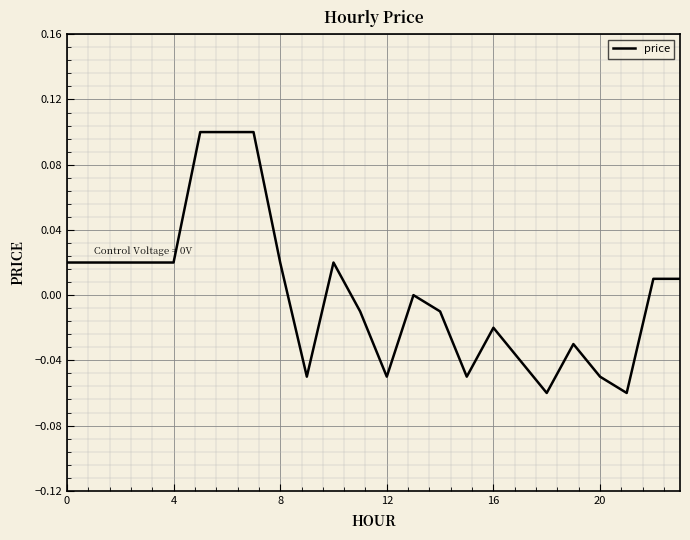

How many lines are shown in the chart?

1